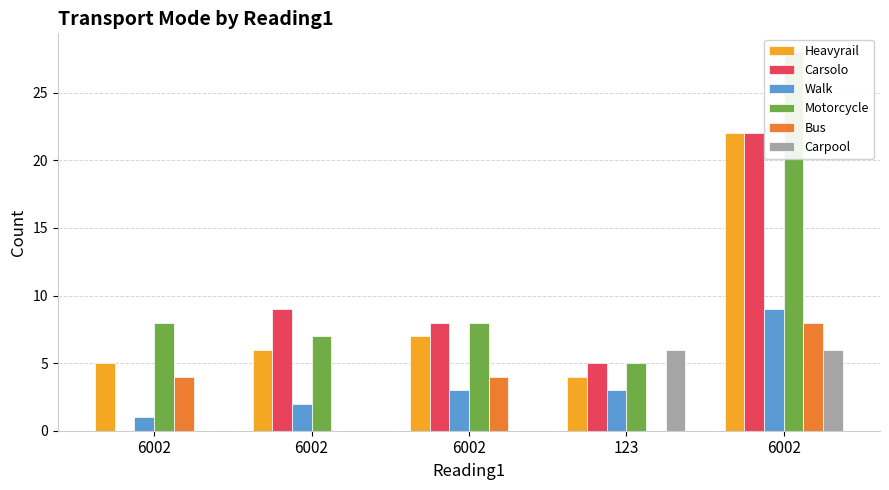

True or false: Motorcycle has a value of 8 at 6002.

True